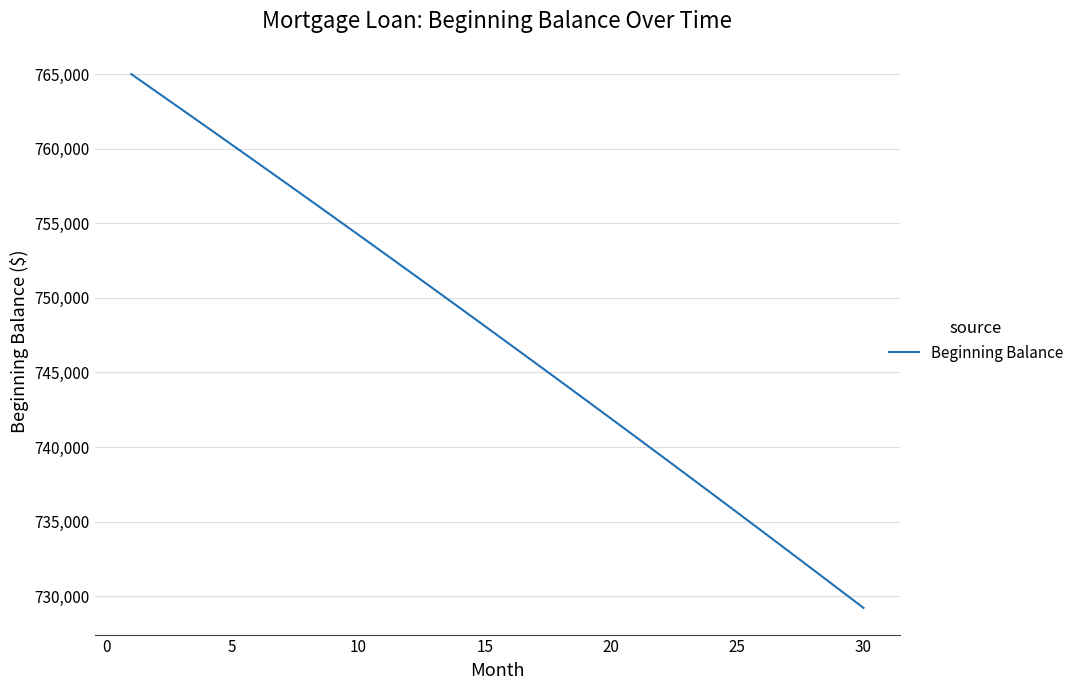

What is the difference between the maximum and minimum values?

35788.7